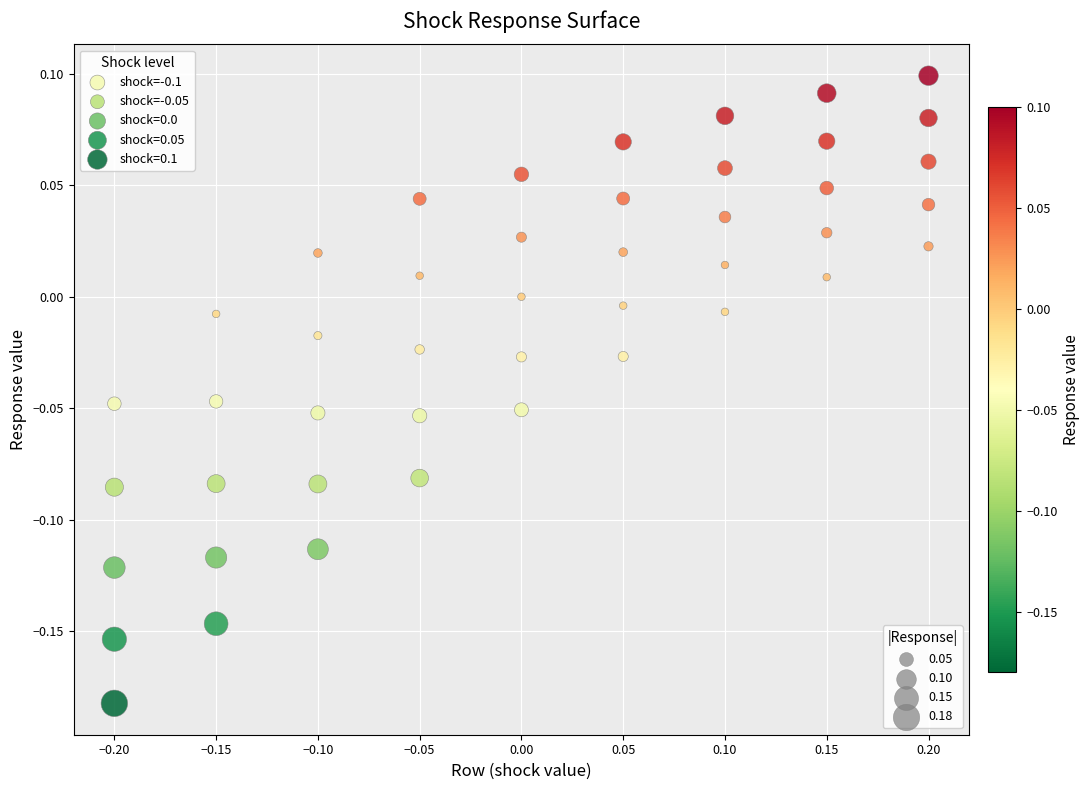

Which series has the widest spread of Y values?

shock=0.1